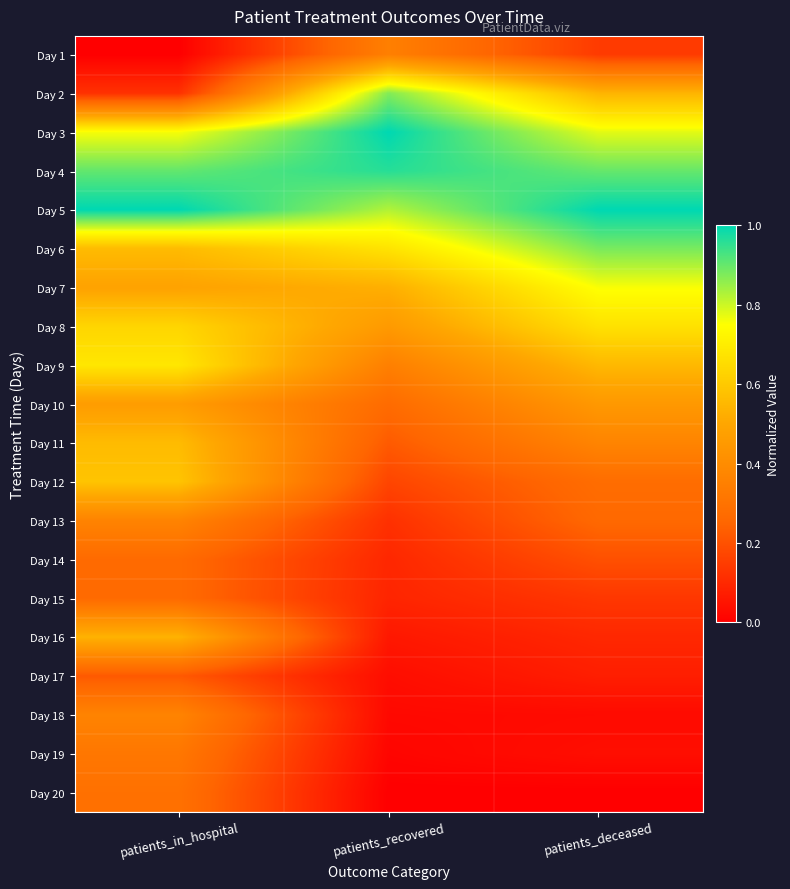

At patients_in_hospital, list the series in order from smallest to largest.

Day 1, Day 2, Day 17, Day 14, Day 15, Day 20, Day 19, Day 13, Day 18, Day 10, Day 7, Day 16, Day 6, Day 11, Day 12, Day 8, Day 9, Day 3, Day 4, Day 5